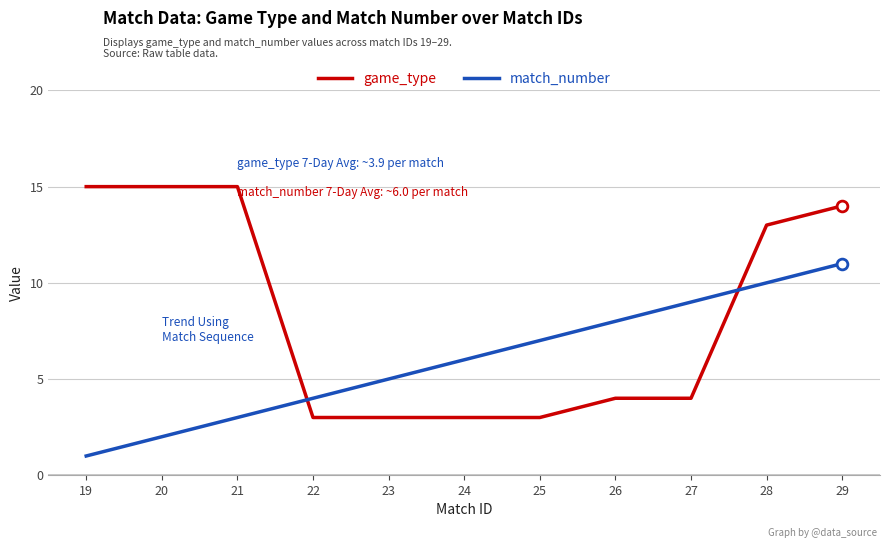

What is the spread (max minus min) of values at 19?

14